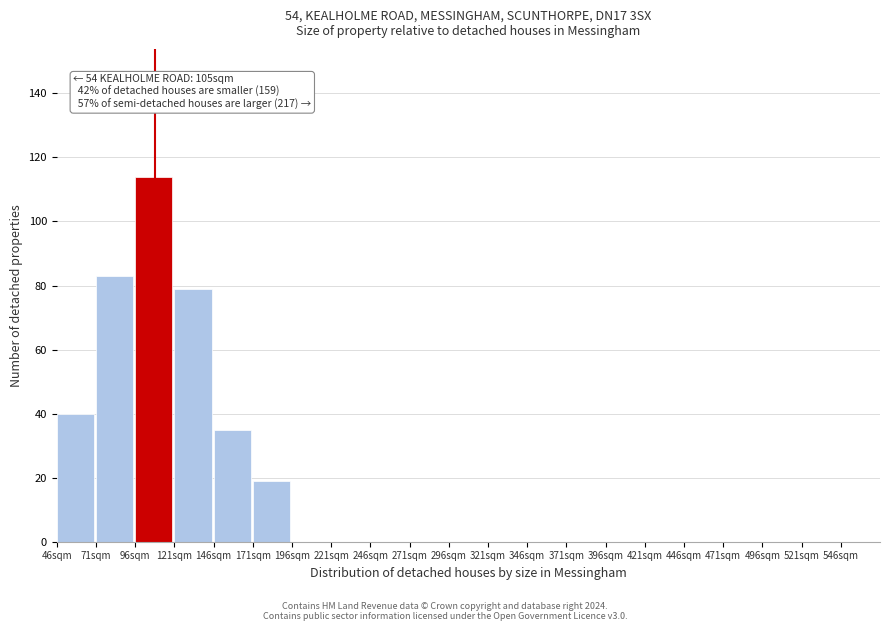

Reading left to right, list all the values displayed in this chart.

46sqm=40	71sqm=83	96sqm=114	121sqm=79	146sqm=35	171sqm=19	196sqm=0	221sqm=0	246sqm=0	271sqm=0	296sqm=0	321sqm=0	346sqm=0	371sqm=0	396sqm=0	421sqm=0	446sqm=0	471sqm=0	496sqm=0	521sqm=0	546sqm=0